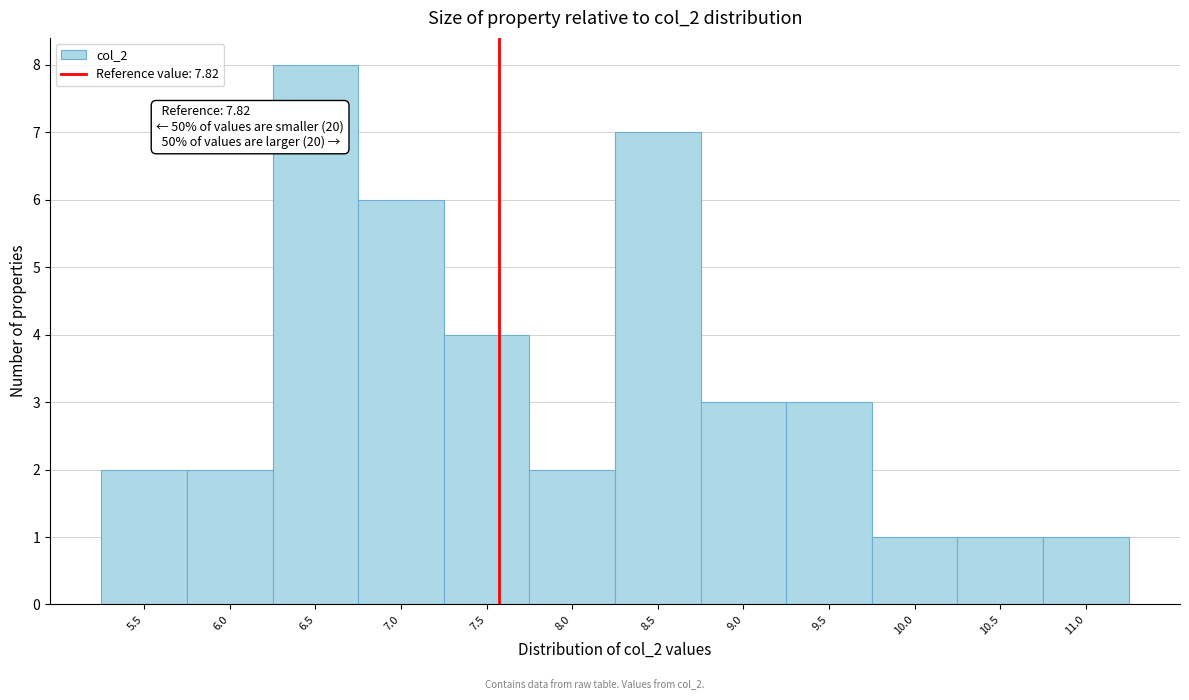

Reading left to right, transcribe all the data shown in this chart.

2	2	8	6	4	2	7	3	3	1	1	1